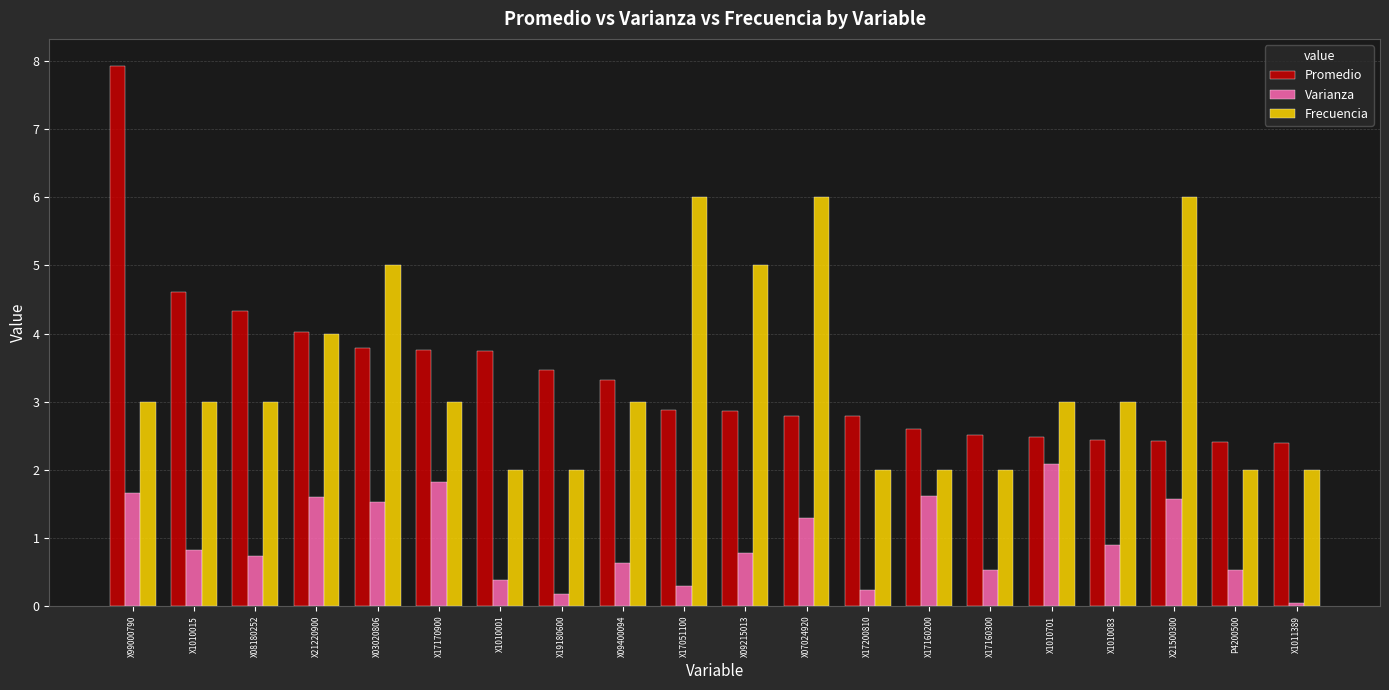

What is the label of the 18th bar from the left?

X21500300